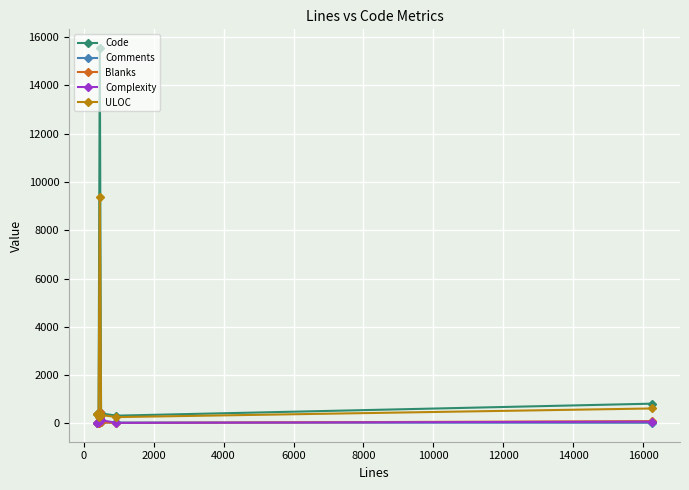

What is the average value of the Complexity series?

88